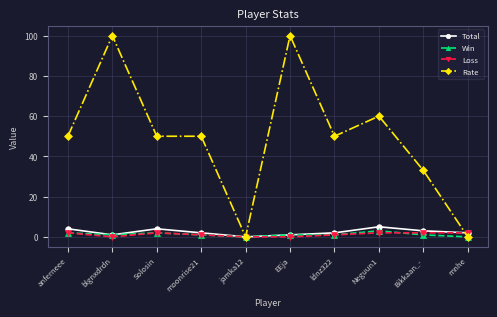

Which series changed the most between EEja and Bikkaan_-?

Rate